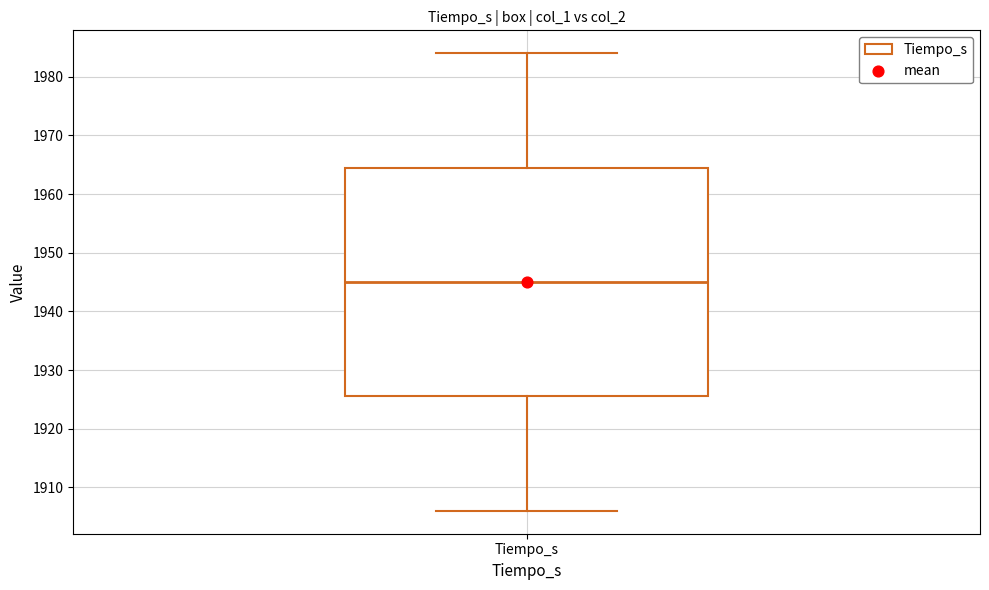

Transcribe this box plot: give where the median line is, the range the box spans, and where the two whiskers end, as read against the y-axis. The values are not printed on the chart, so give them approximately, as read against the axis.

median 1945, box 1926 to 1965, whiskers 1906 to 1984